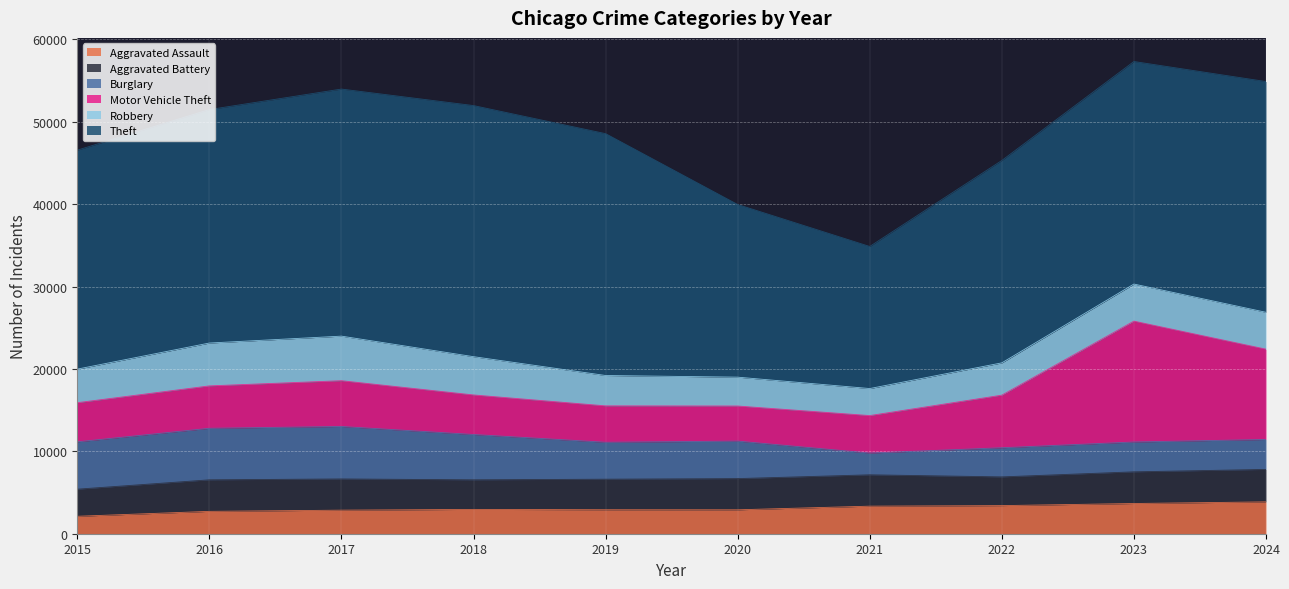

How many interior local valleys does the Aggravated Assault series have?

1